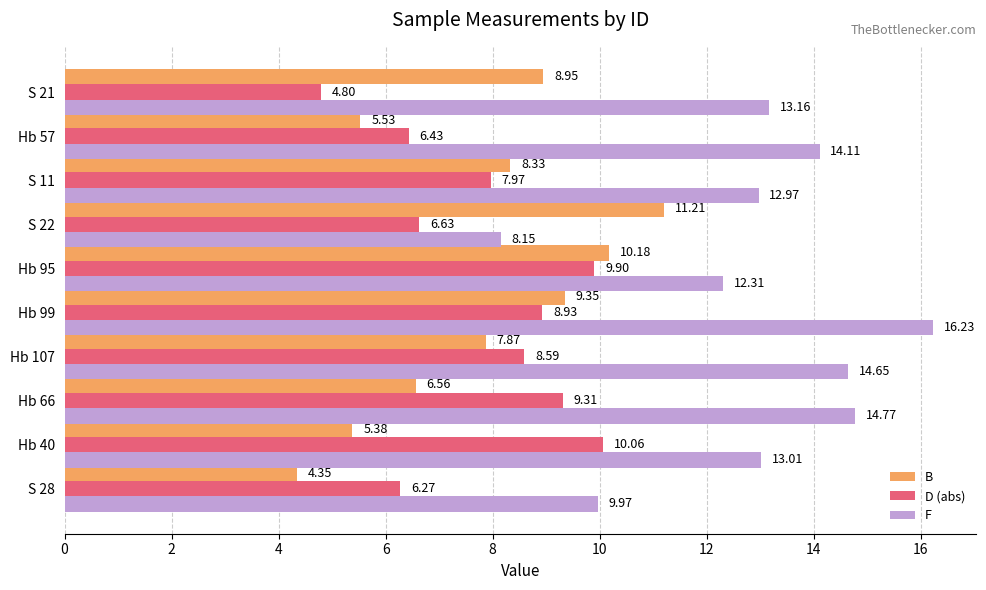

Where is D (abs) nearest to the value 7?

S 22